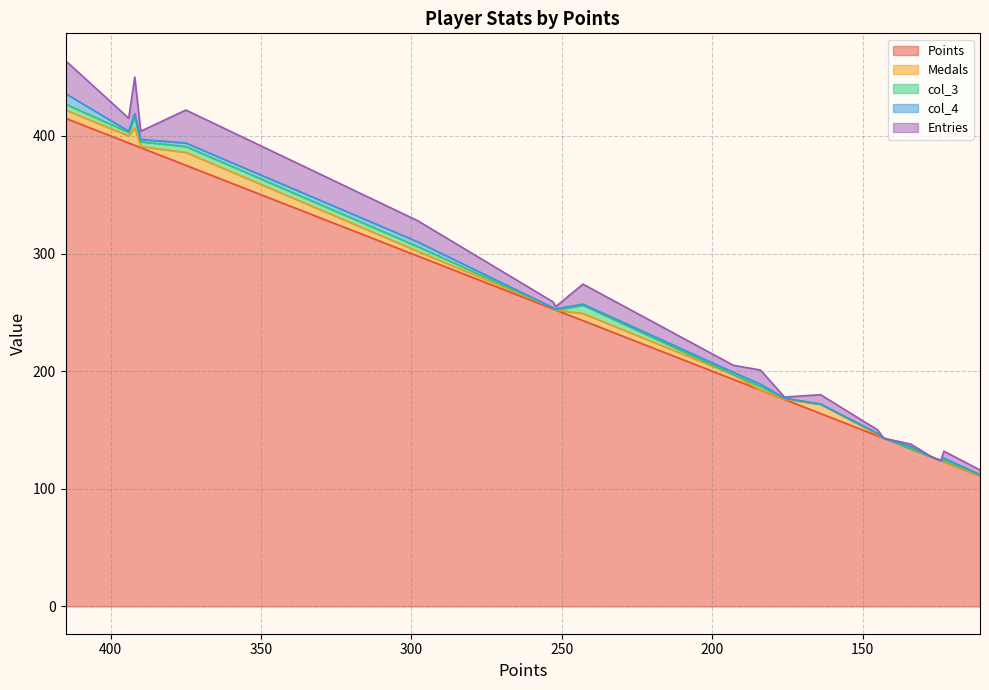

What is the difference between the maximum and minimum values in the col_3 series?

9